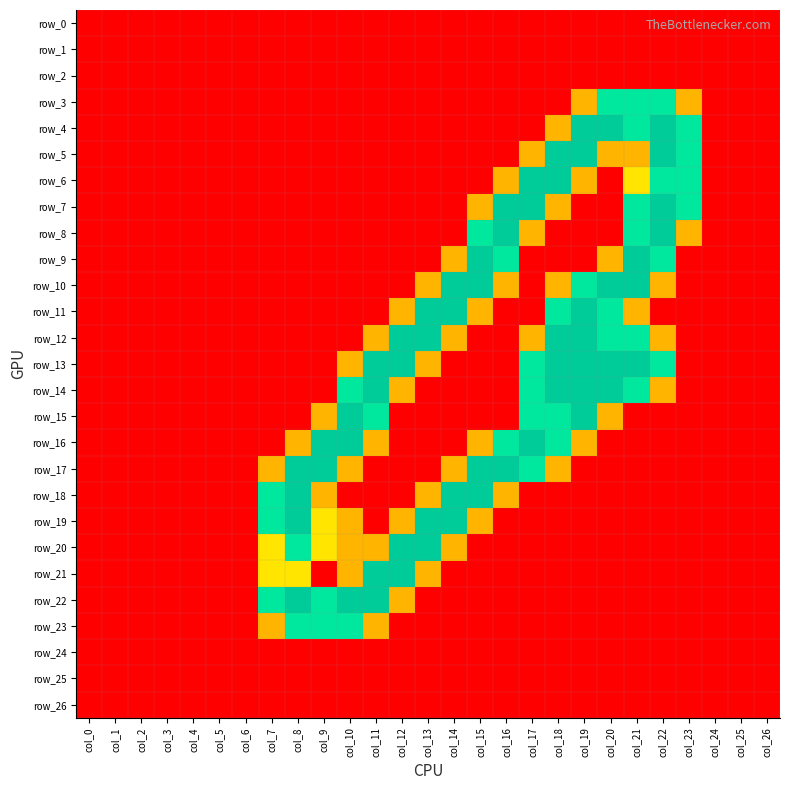

Between col_4 and col_23, which is larger?

col_4